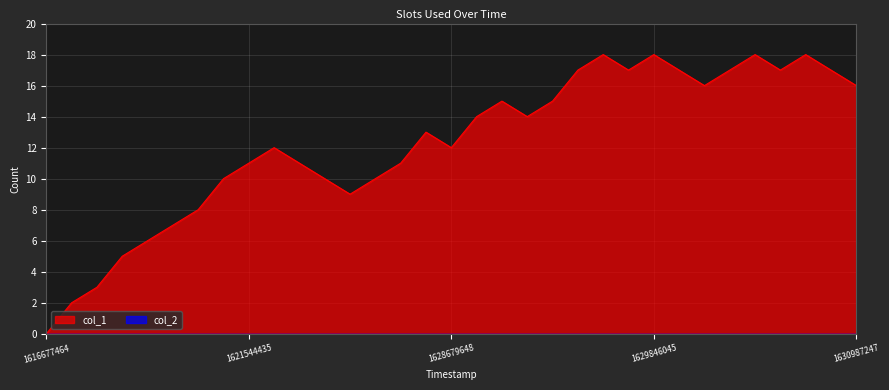

True or false: the data has more than 0 interior local peaks.

True